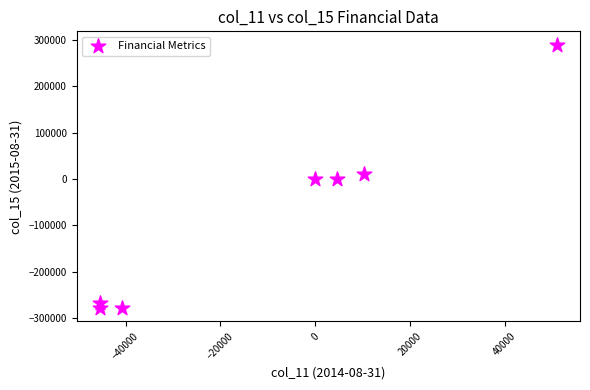

What is the average X value?

-9414.9